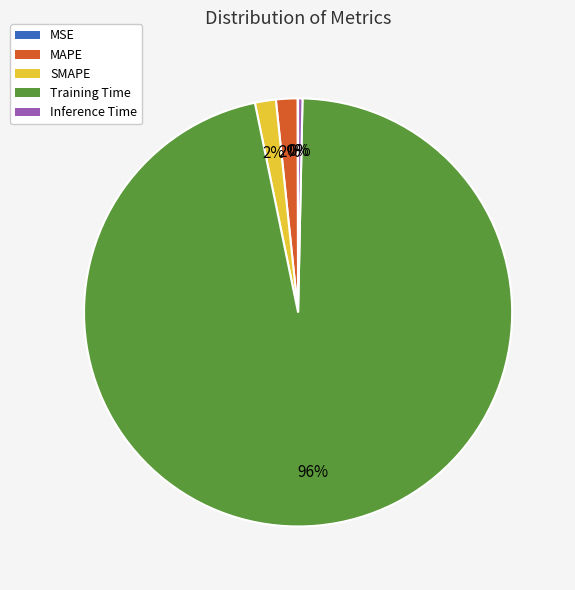

To the nearest percent, what is the average slice percentage?

20%